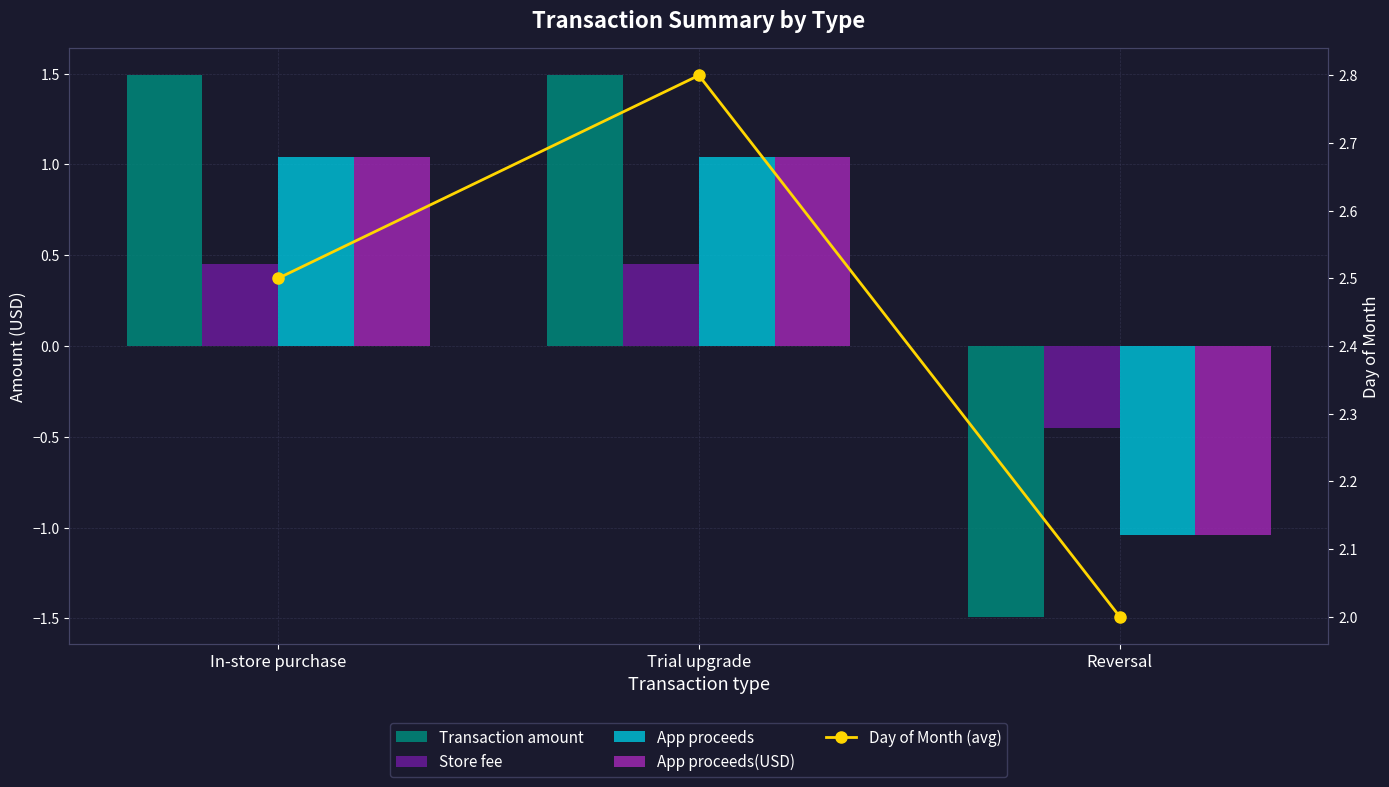

Which series has the largest range (max minus min)?

Transaction amount